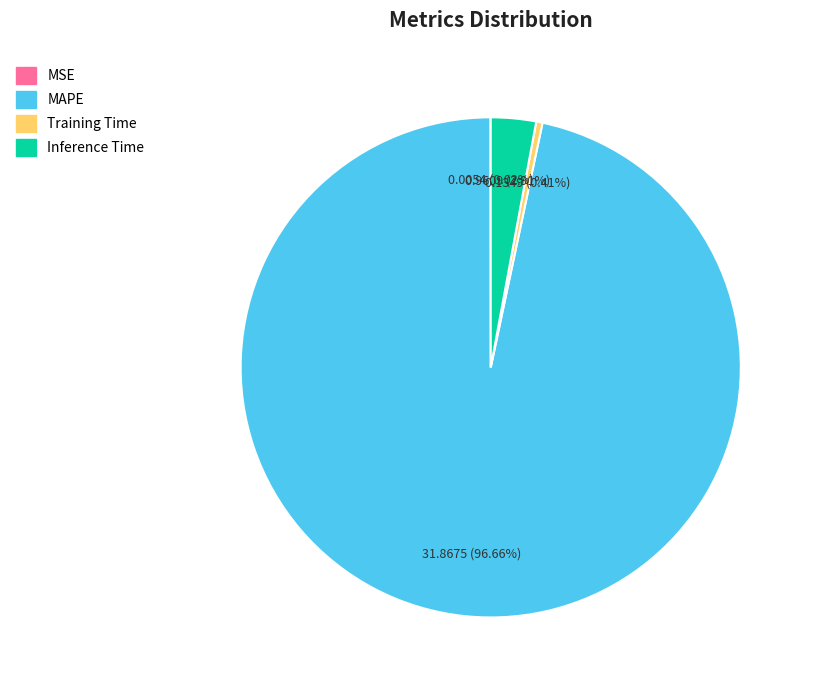

Which has a higher value, Inference Time or Training Time?

Inference Time